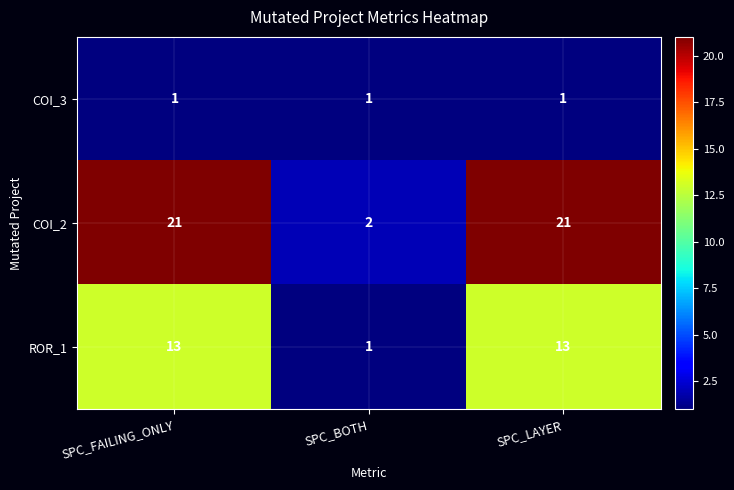

List the series in order of their overall mean, highest first.

COI_2, ROR_1, COI_3